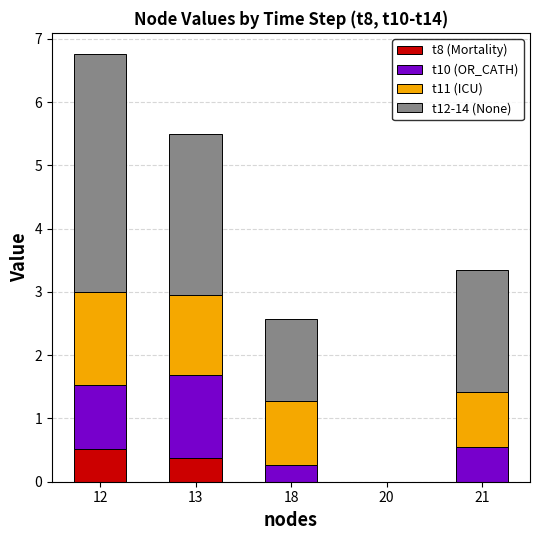

At which label does t8 (Mortality) reach its peak?

12